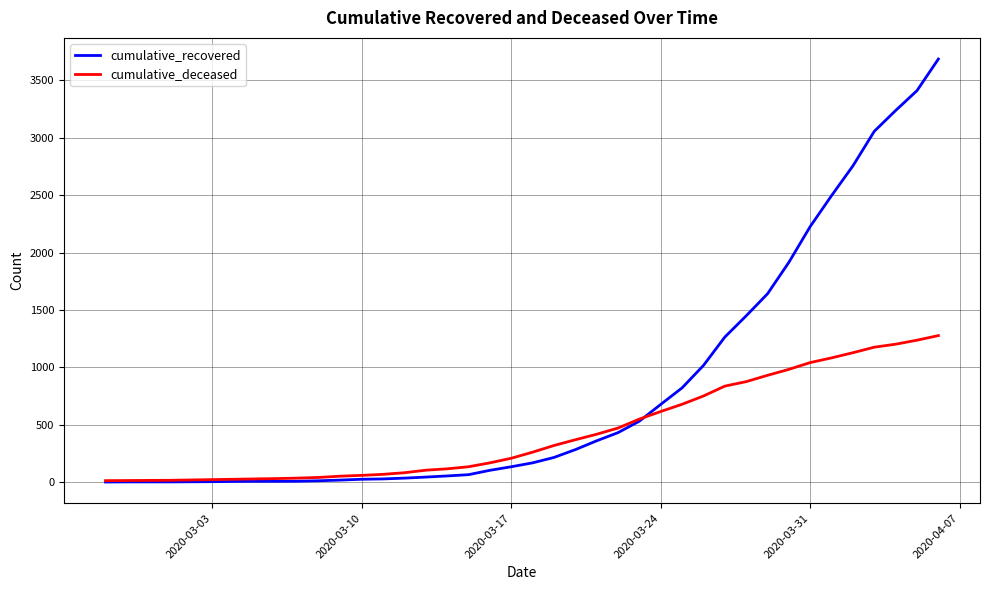

What is the maximum value for cumulative_deceased?

1277